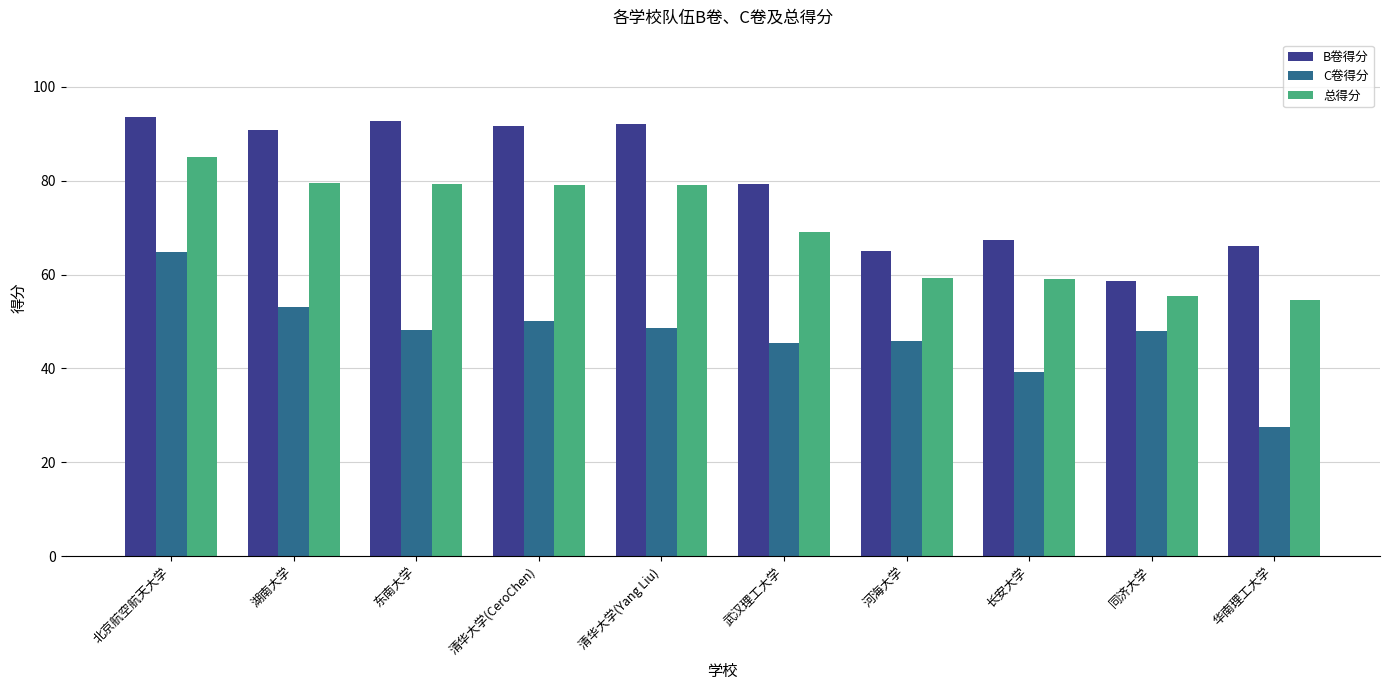

What is the value of the B卷得分 bar at the 3rd from the left?

92.6